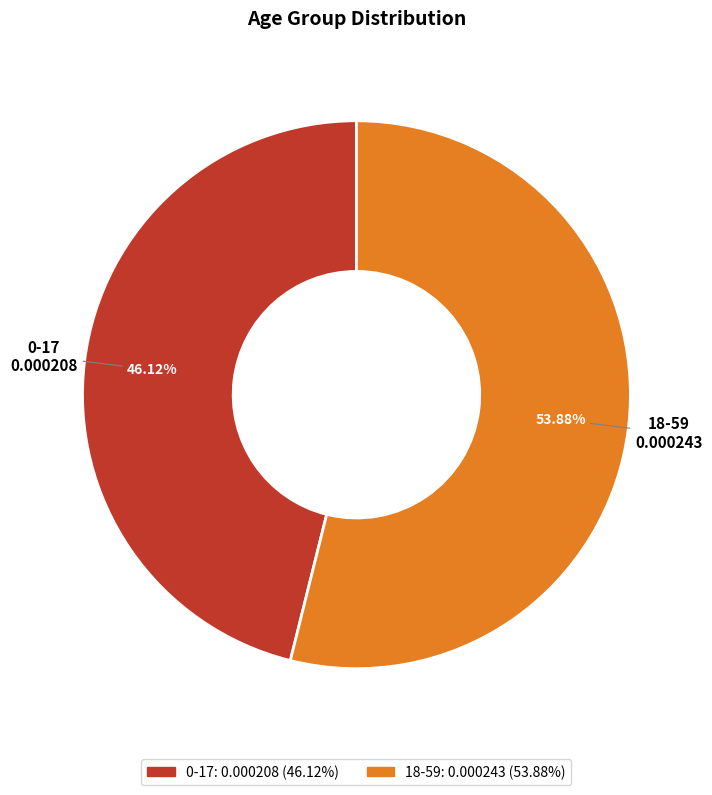

Which slice is the largest?

18-59